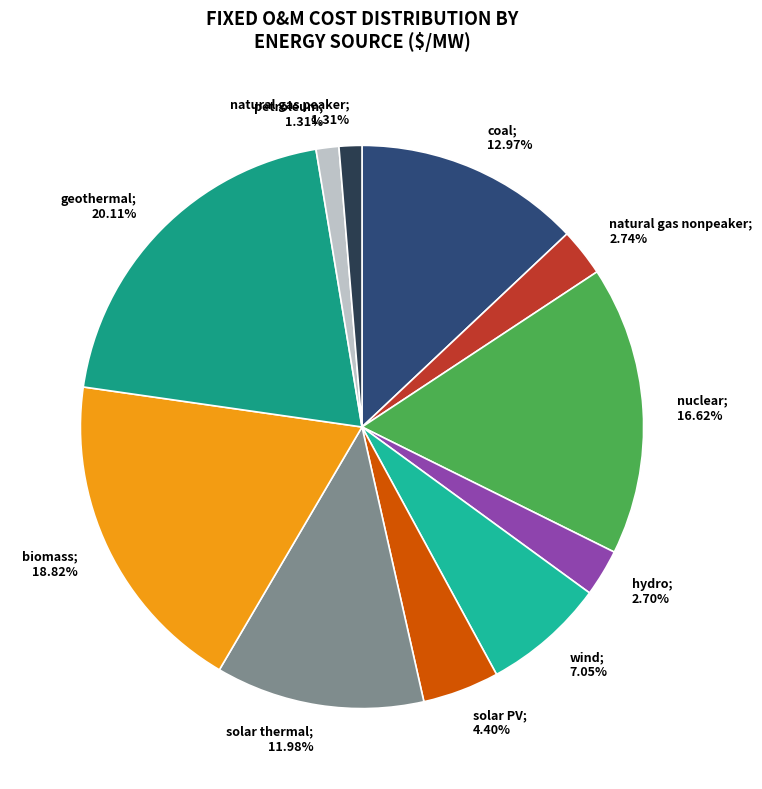

How many segments does this pie chart have?

11